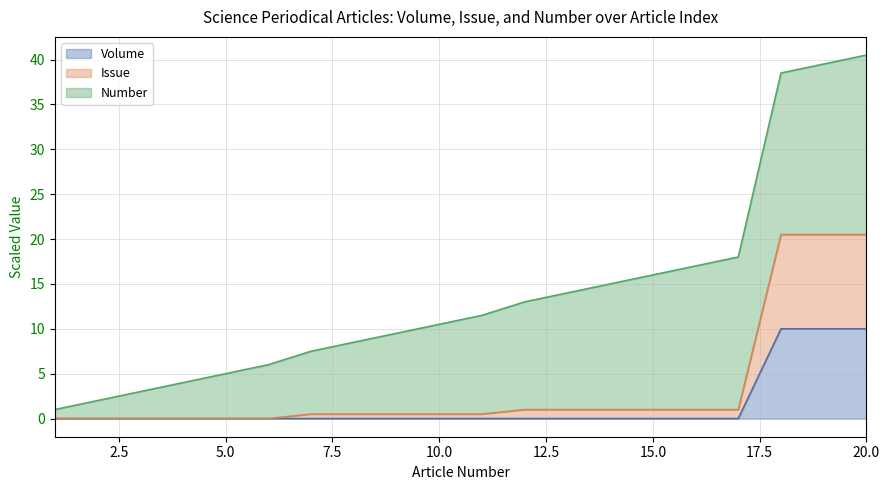

Does the chart display data point markers on the line(s)?

No